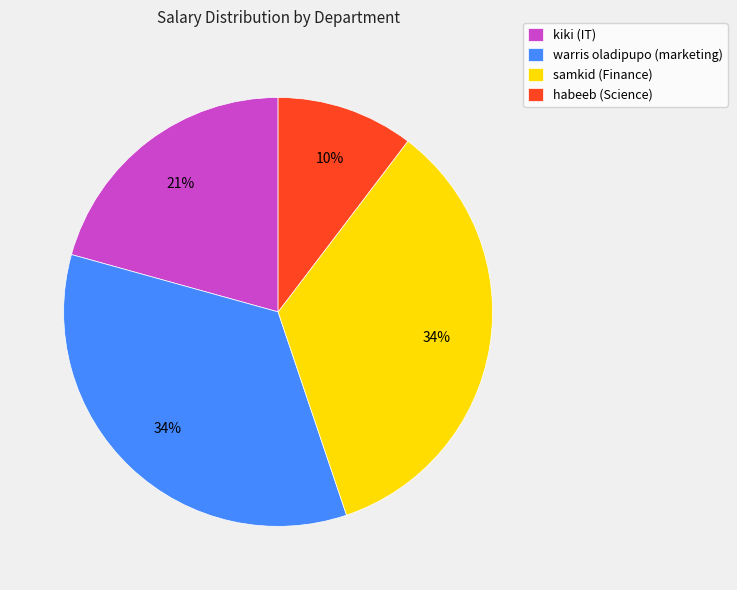

Combined, do samkid (Finance) and habeeb (Science) account for over 50%?

No